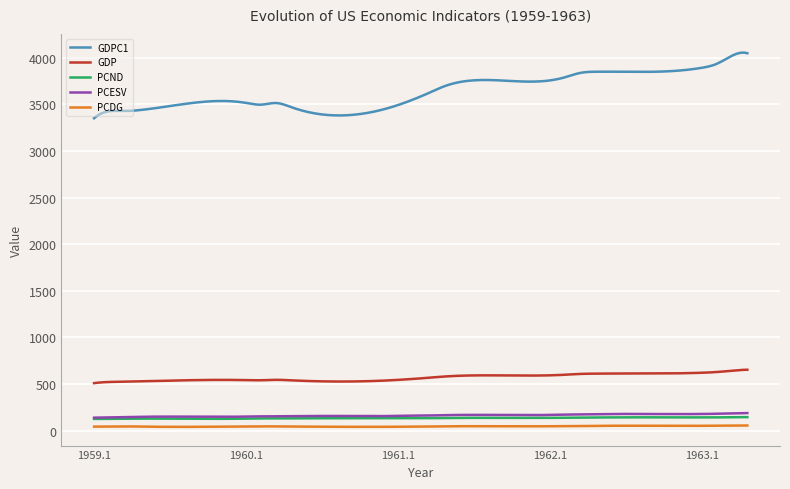

What is the difference between the maximum and minimum values in the GDPC1 series?

704.6